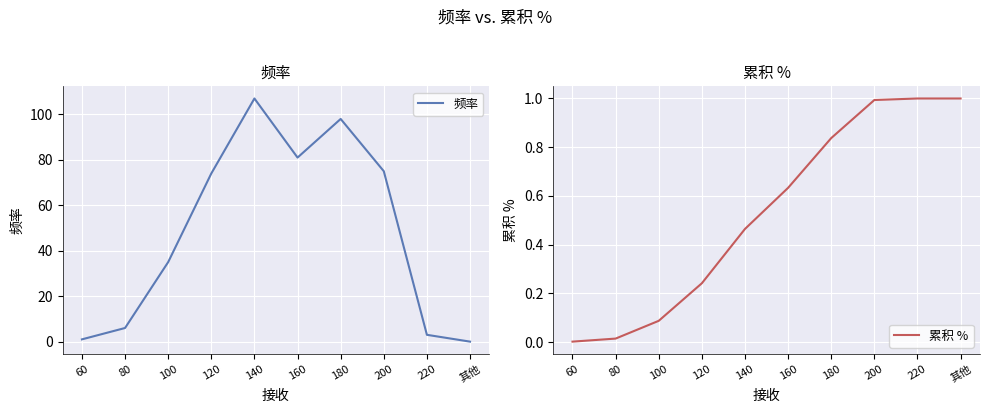

True or false: 频率 and 累积 % intersect in this chart.

True